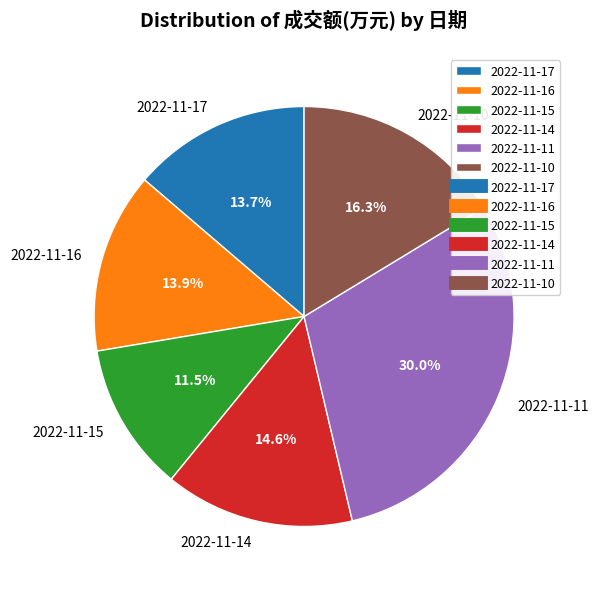

Which slice is the smallest?

2022-11-15